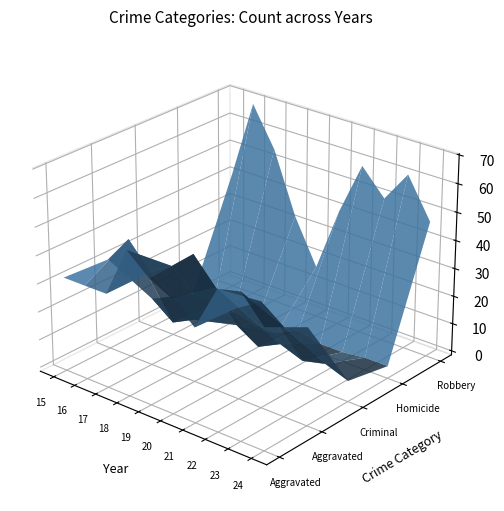

Reading left to right, what are all the values shown in this chart?

Aggravated Assault: 32	32	32	50	43	39	32	48	50	41
Aggravated Battery: 31	41	32	37	44	35	31	36	30	33
Criminal Sexual Assault: 9	3	7	9	11	6	10	7	9	6
Homicide: 3	2	2	0	0	4	2	2	3	3
Robbery: 41	69	55	33	17	40	59	50	61	47